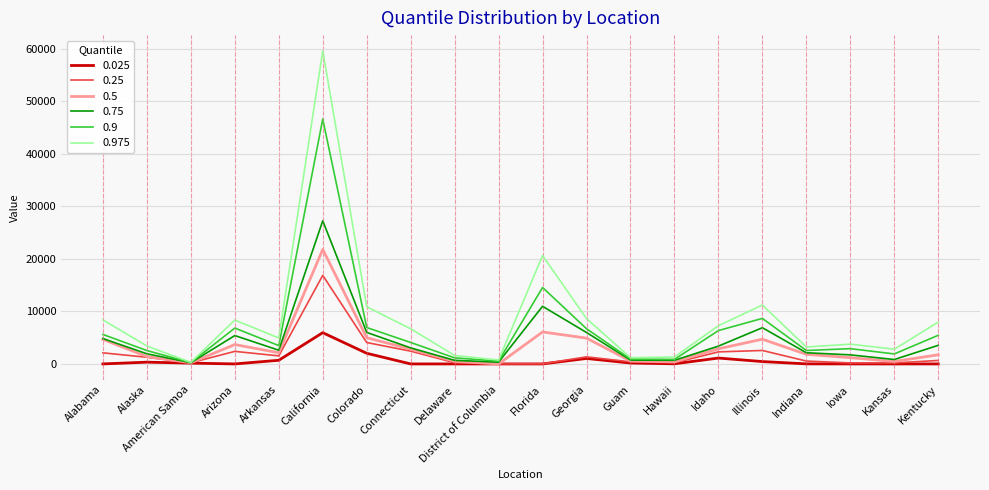

Is it true that 0.975 equals 3223 at Indiana?

True